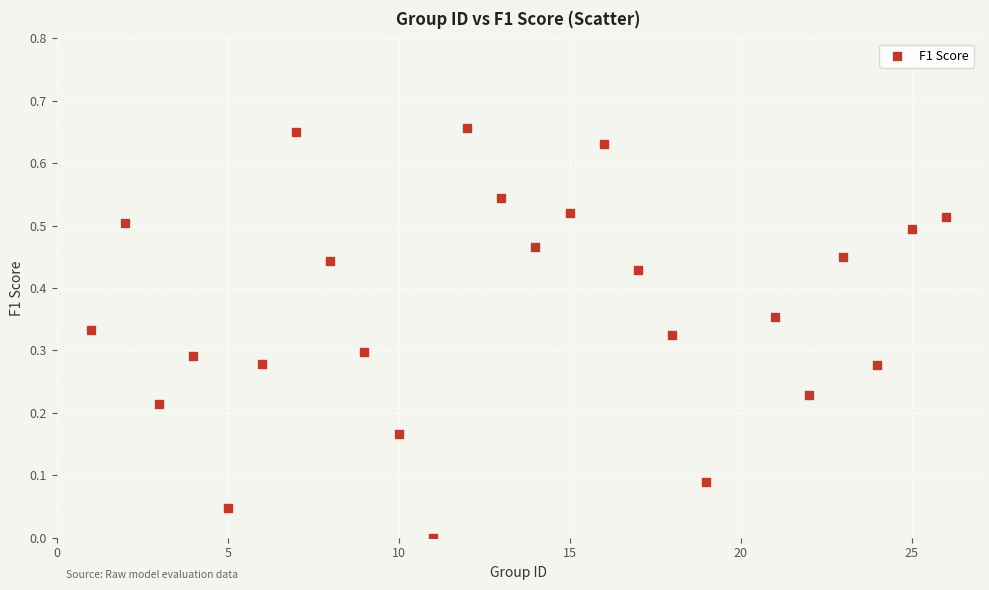

What is the range of X values (max minus min)?

25.0